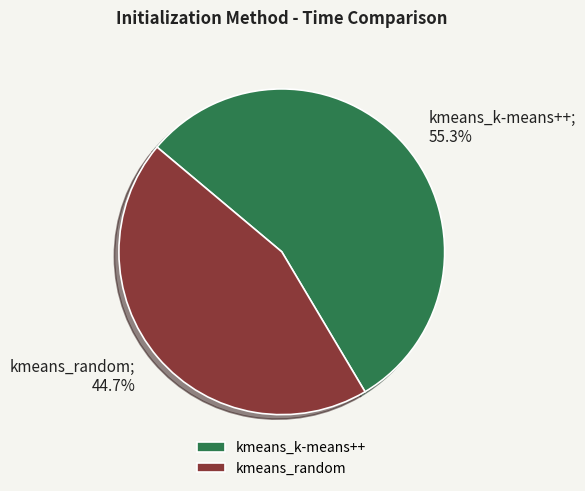

Approximately how many times larger is the value at kmeans_random compared to kmeans_k-means++?

0.8